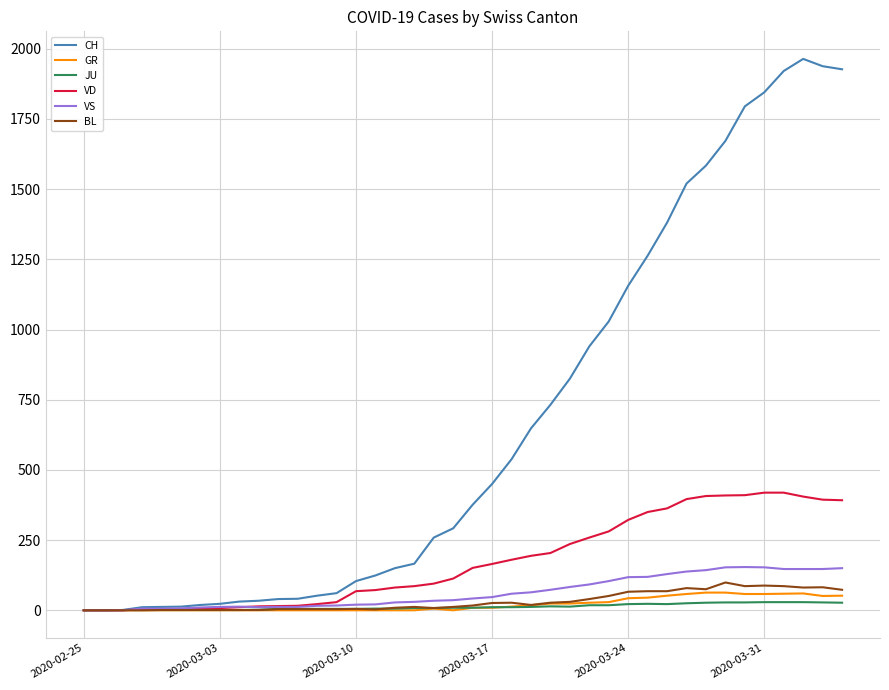

Which series has the largest range (max minus min)?

CH